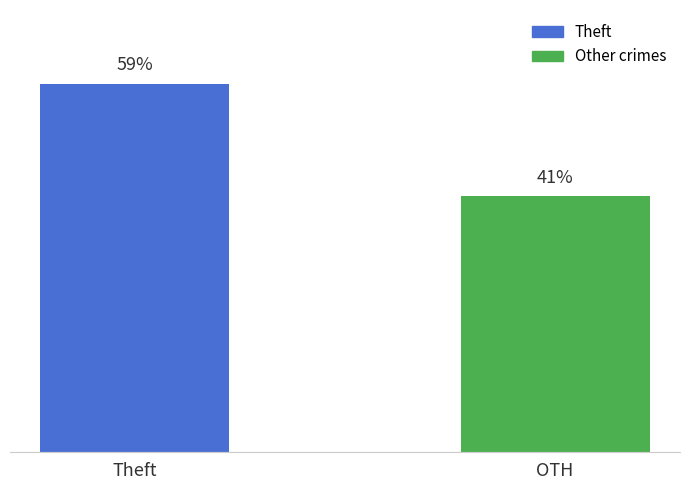

At which category does the chart reach its peak across all series?

Theft